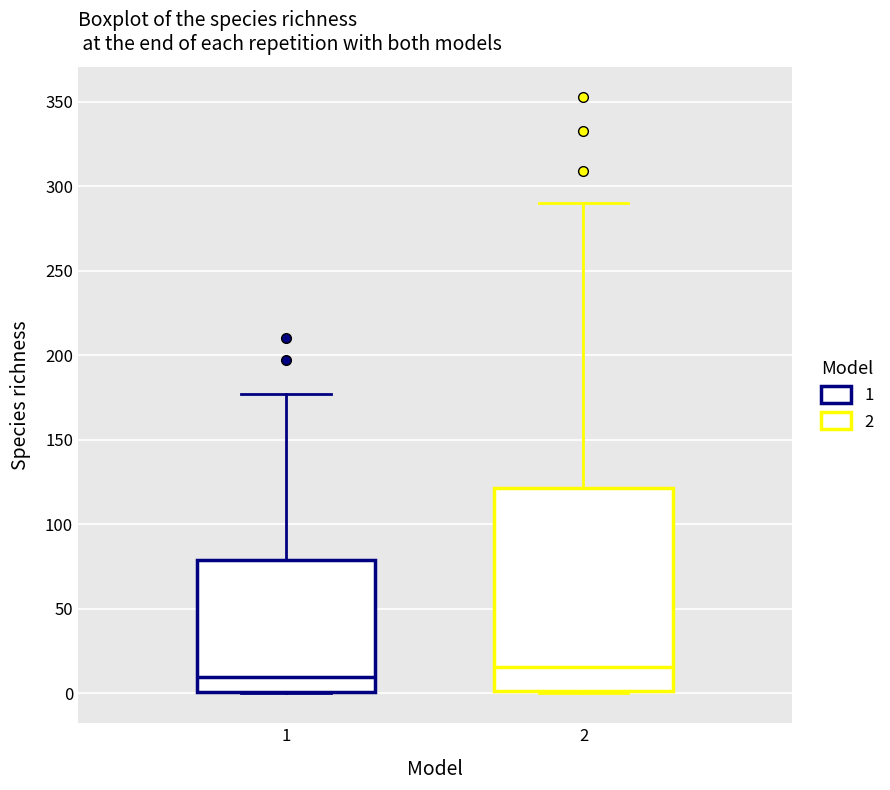

Which box has the highest median line?

2